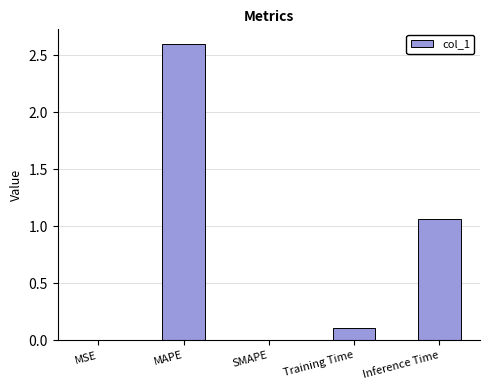

What is the sum of all values?

3.8